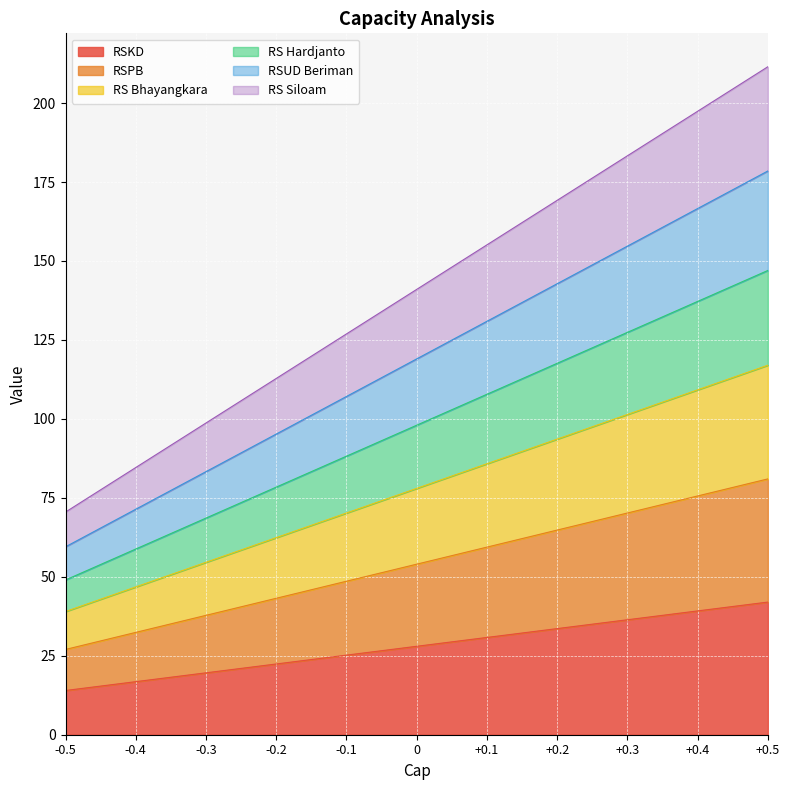

What is the spread (max minus min) of values at -0.3?

79.1